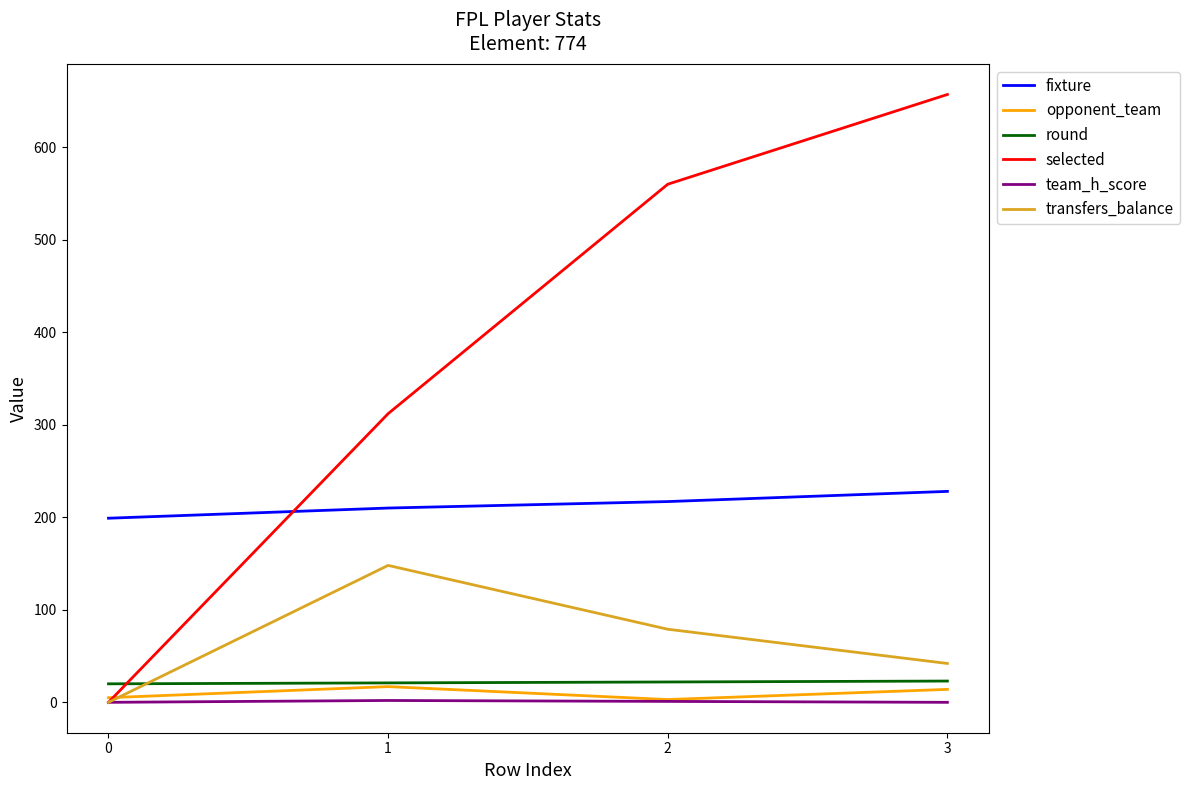

What is the sum of the transfers_balance values at 0 and 2?

79